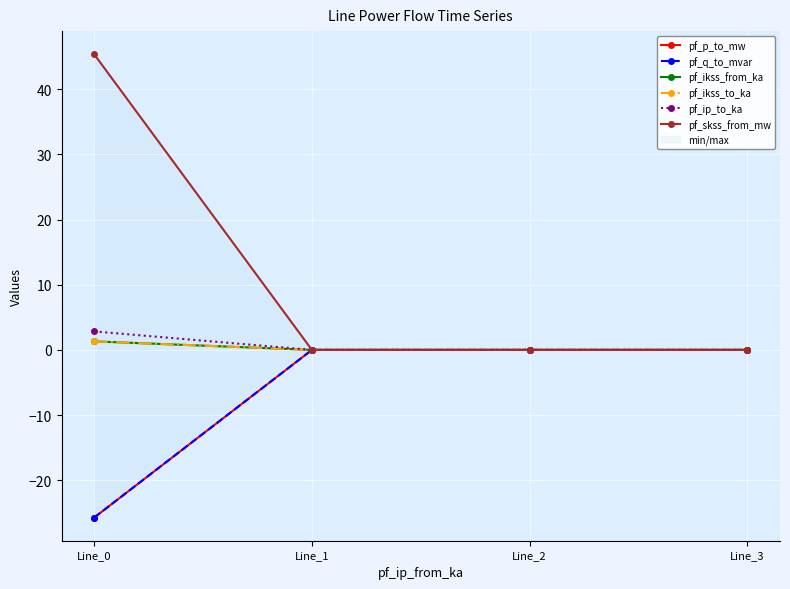

Which category has the highest value across all series?

Line_0